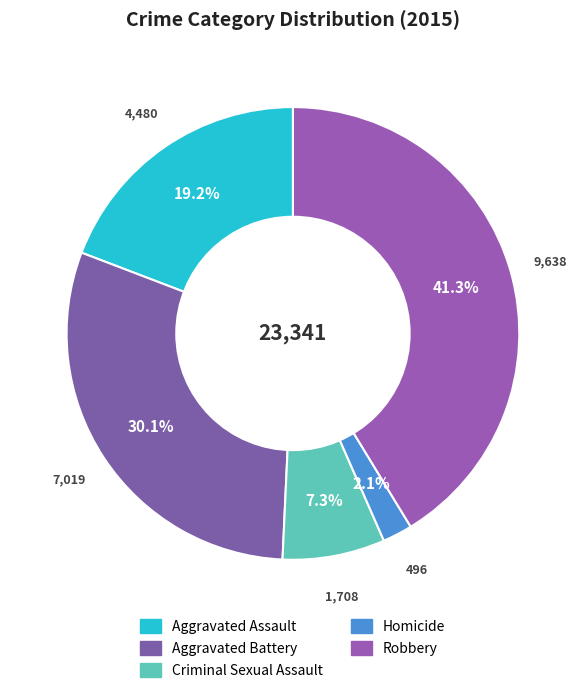

Count the number of slices in the pie.

5